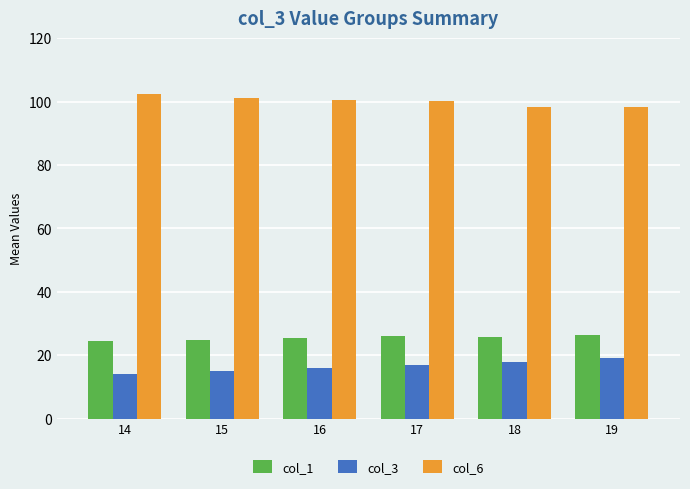

List the series in order of their peak value, highest first.

col_6, col_1, col_3